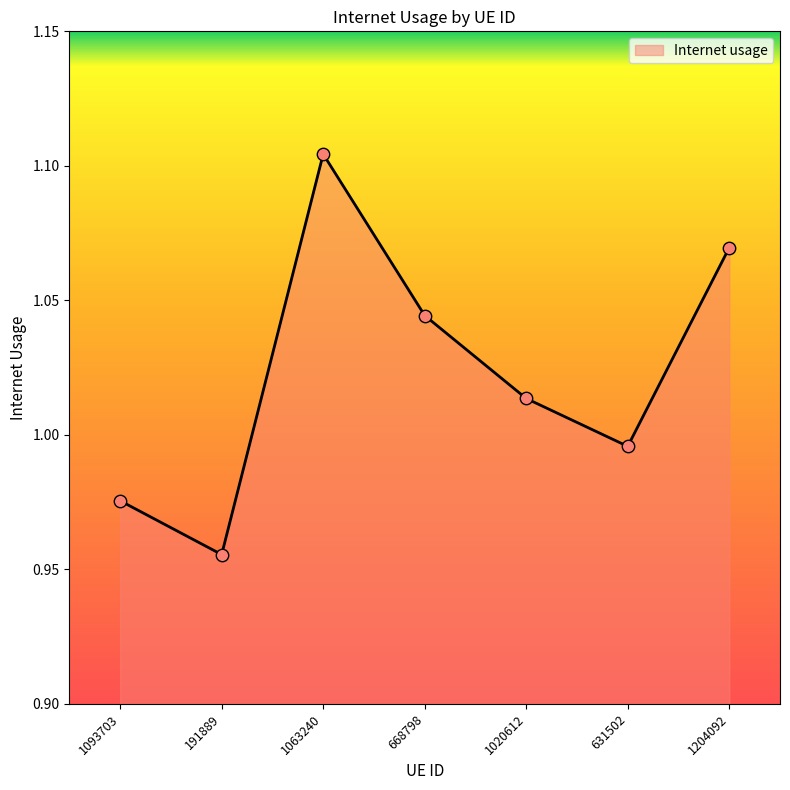

What is the change in value from 191889 to 668798?

+0.1